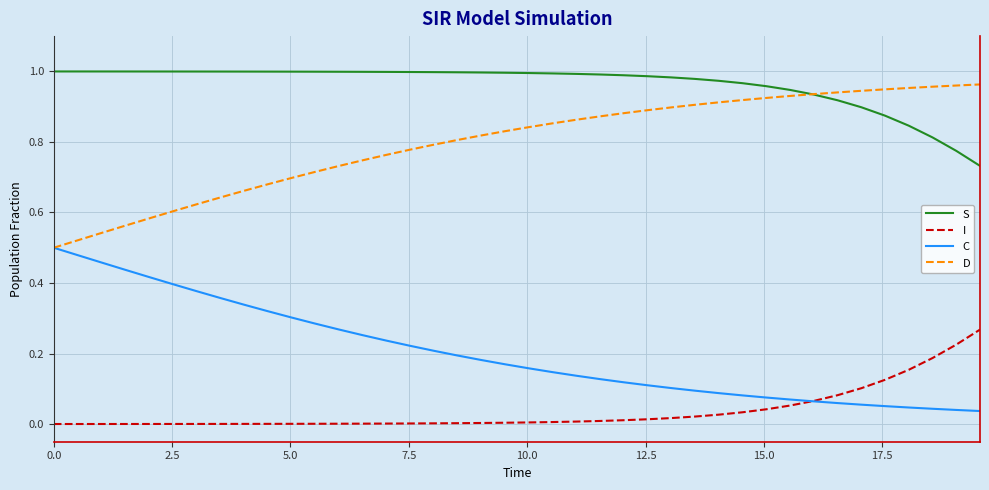

Is this an area chart (filled region under the line)?

No